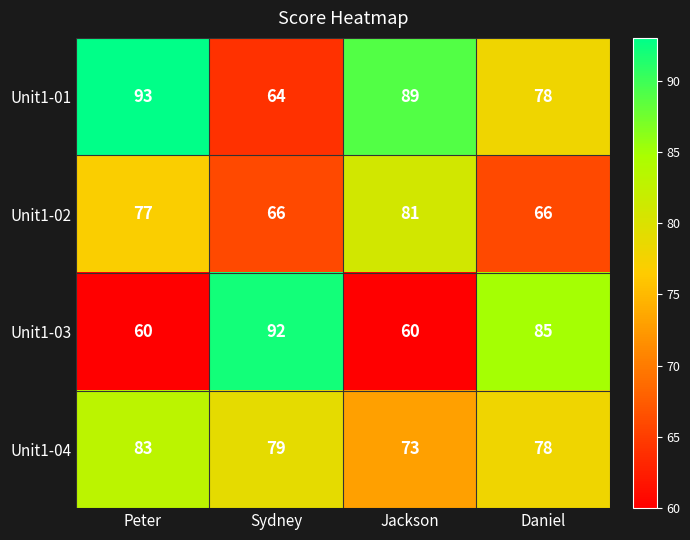

What is the maximum value shown in the chart?

93